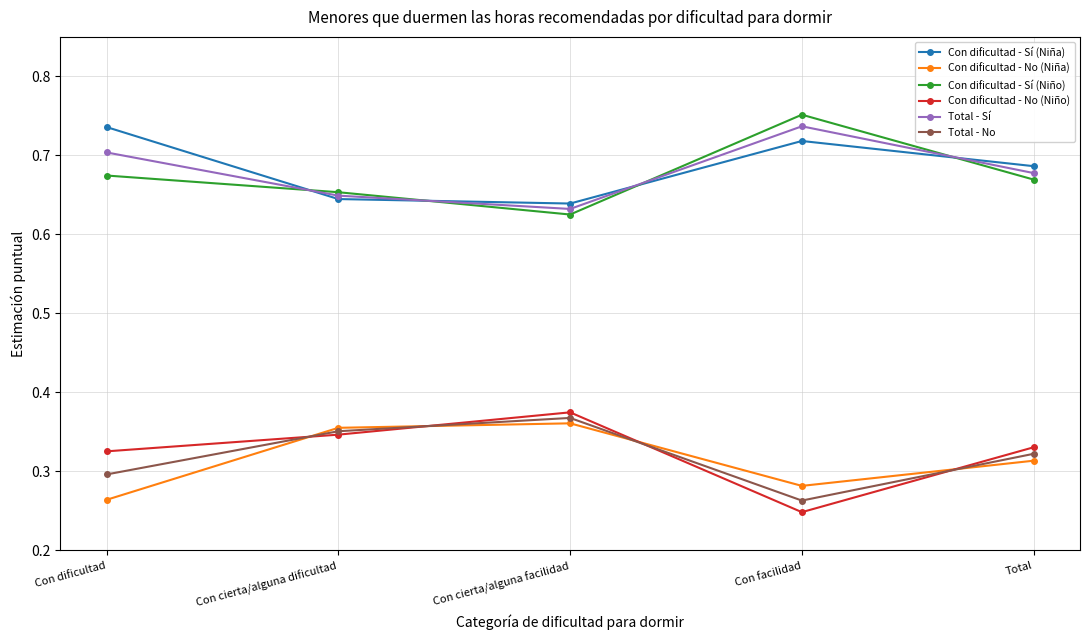

At how many categories does at least one series exceed 0?

5